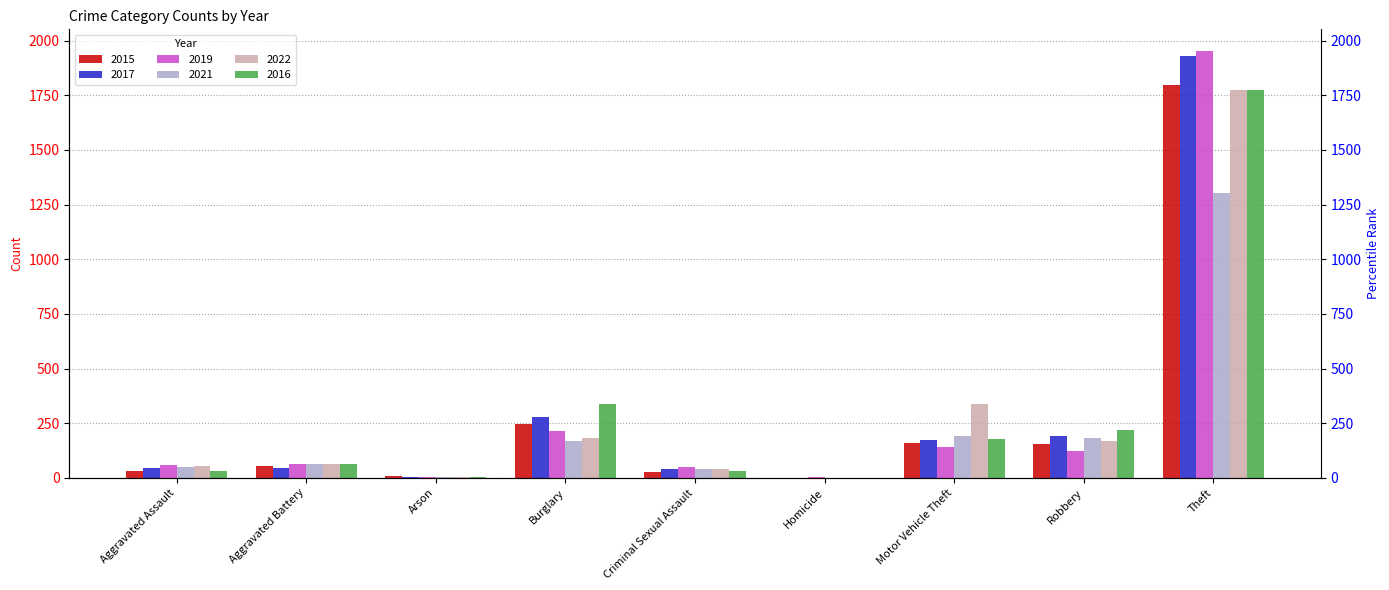

Is it true that 2021 equals 317 at Theft?

False